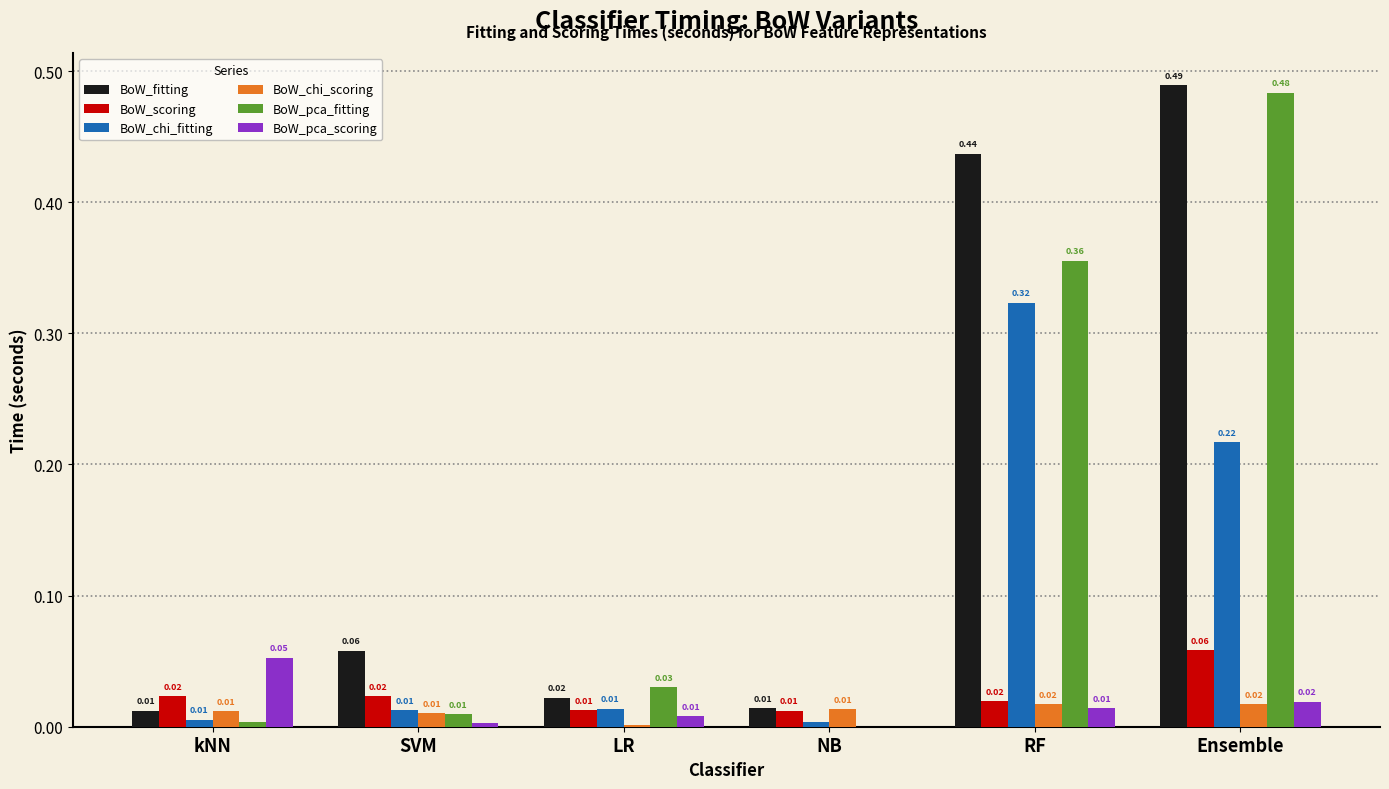

How many data points does each series have?

6